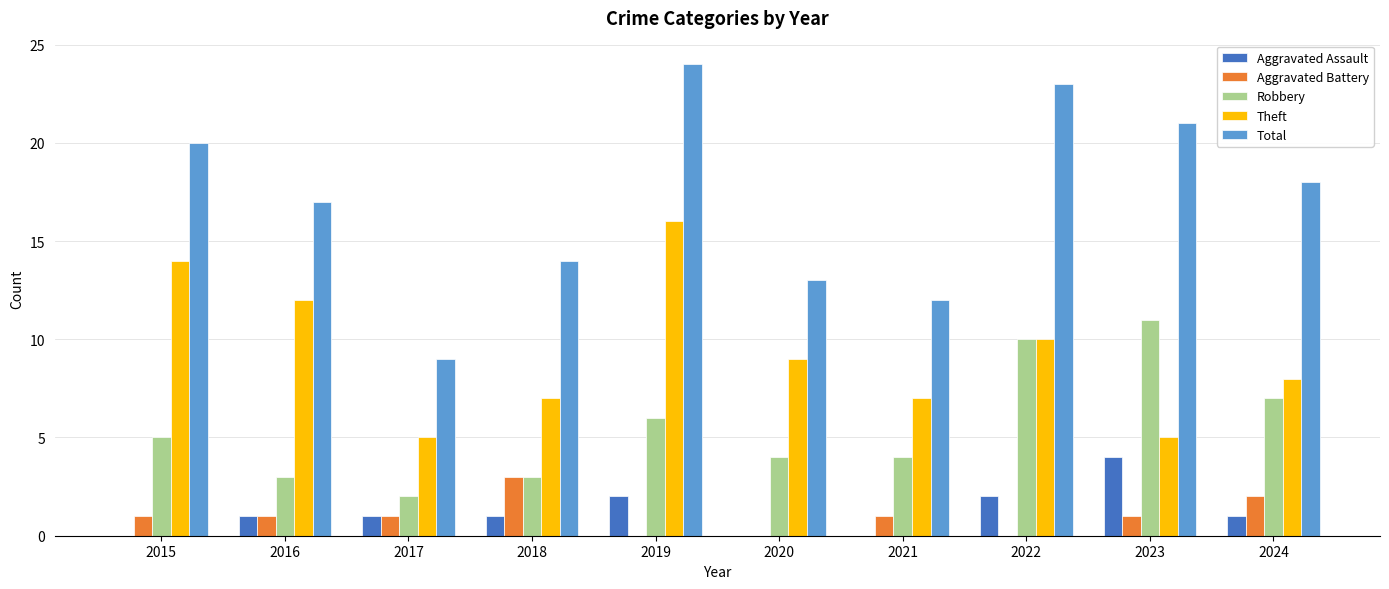

True or false: Robbery has a value of 11 at 2023.

True